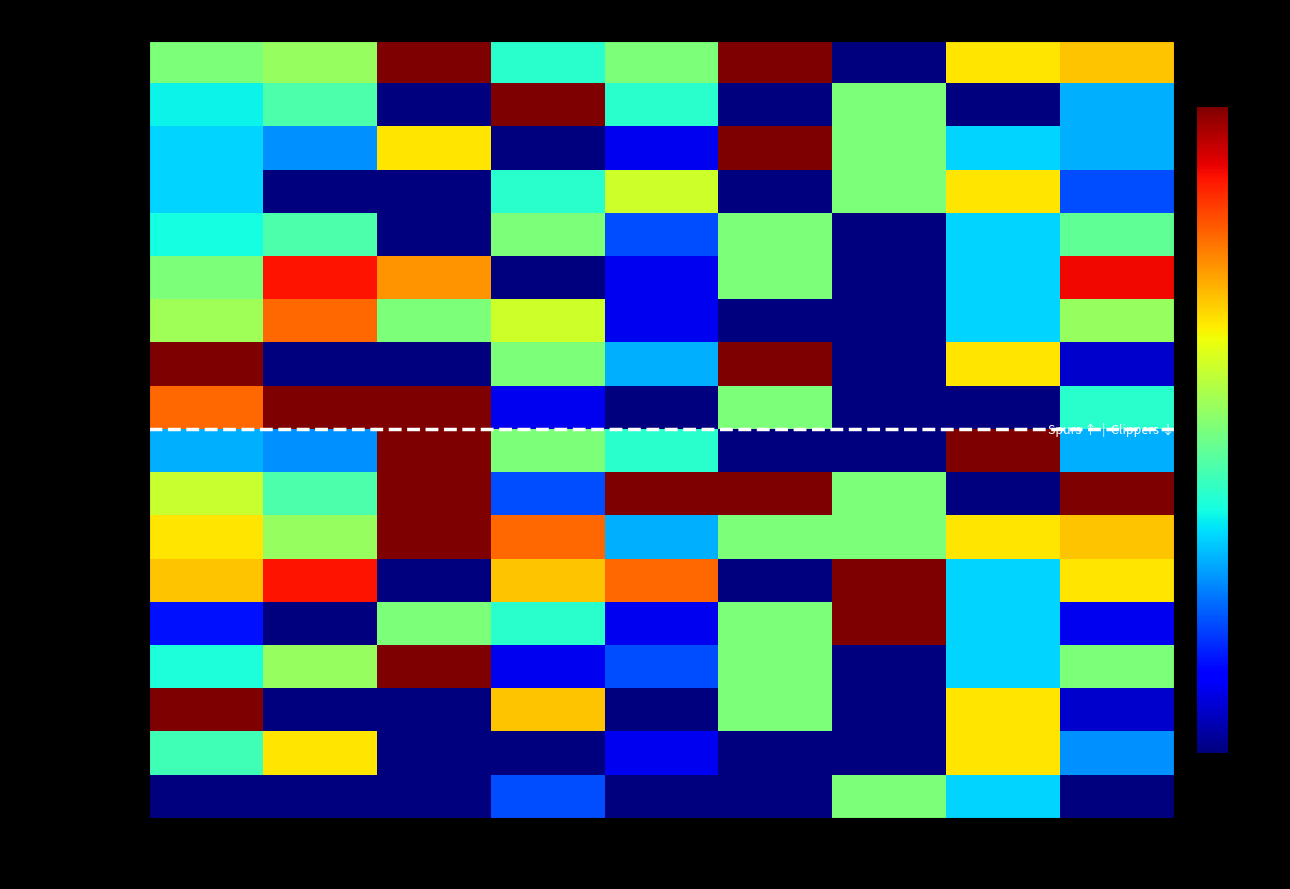

At how many categories does at least one series exceed 0?

9